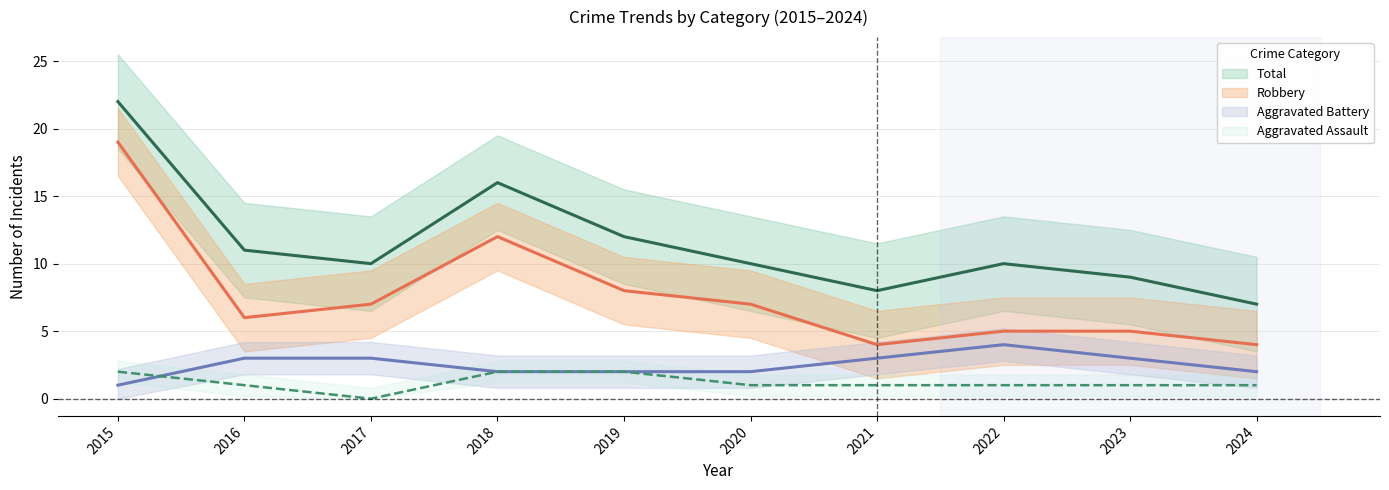

What is the total value across all series at 2015?

44